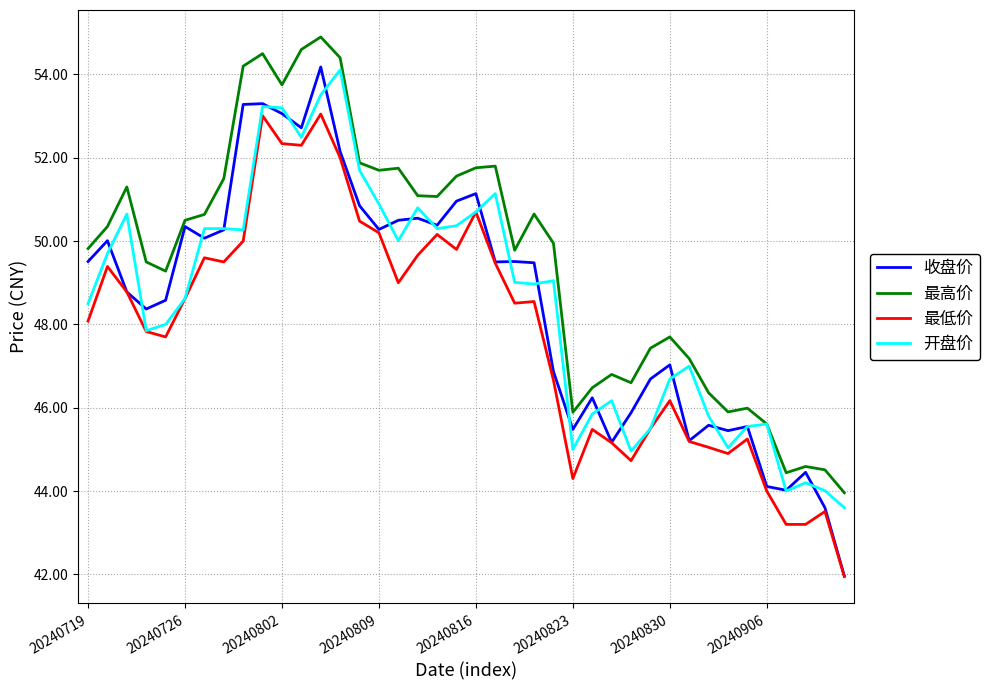

True or false: 最高价 and 收盘价 intersect in this chart.

False